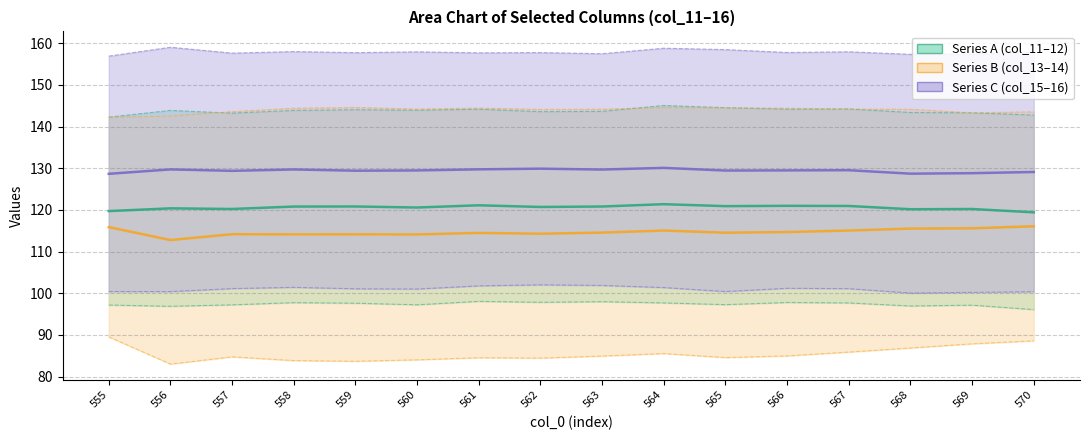

At which category is the sum across all series the highest?

564